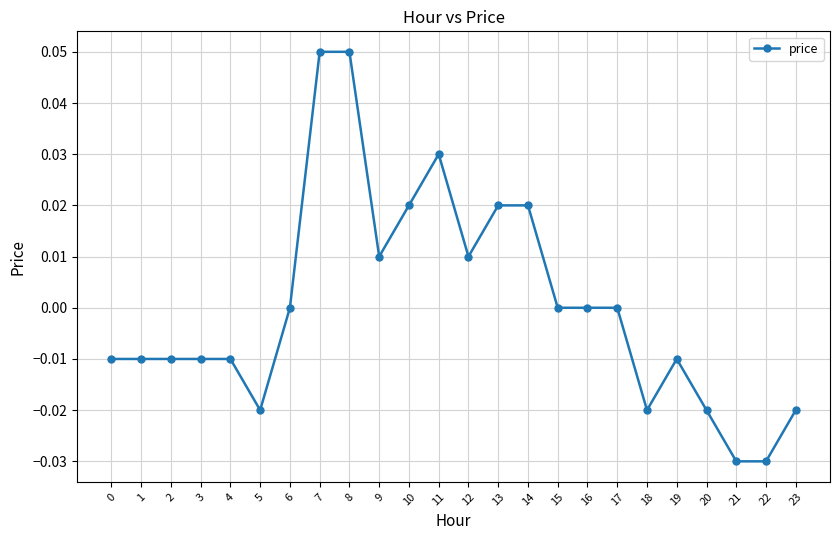

Which has a higher value, 8 or 16?

8